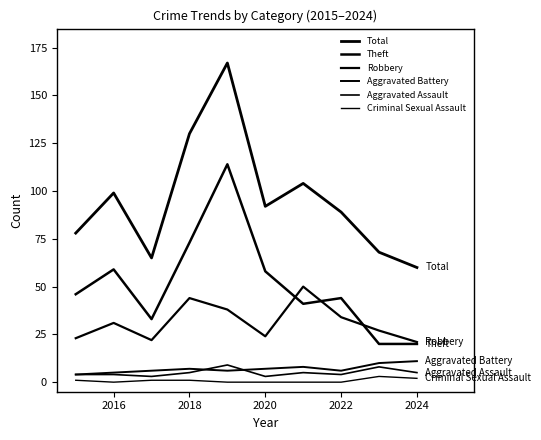

Does the chart display data point markers on the line(s)?

No